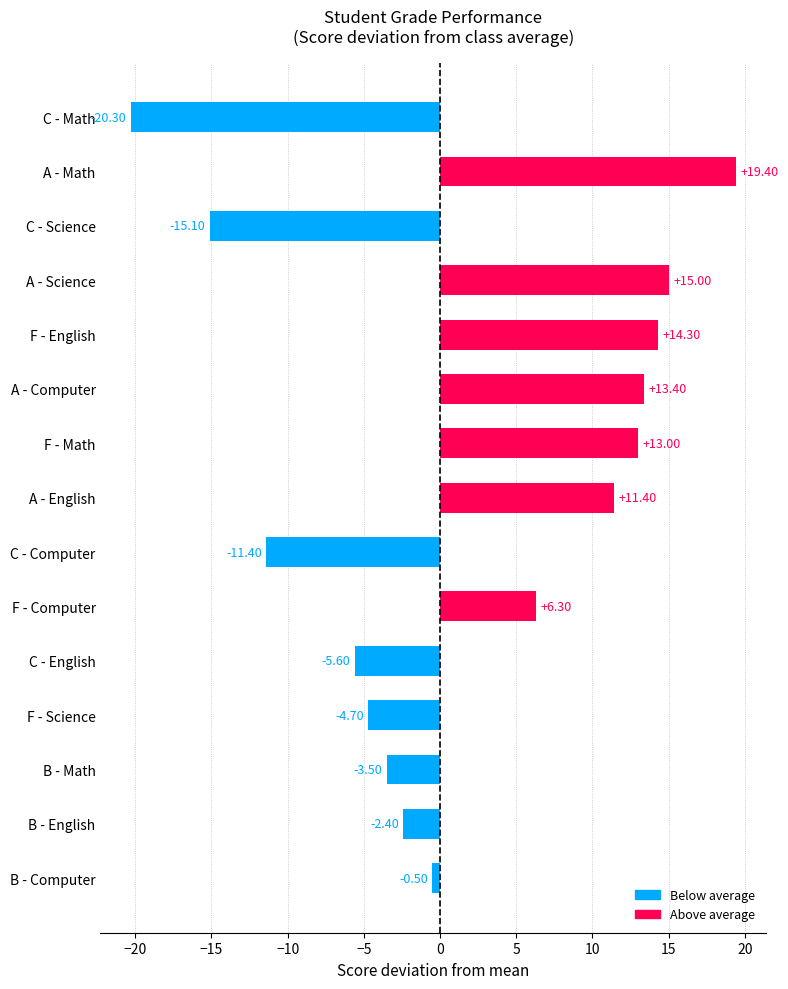

Where is the data nearest to the value 0?

B - Computer